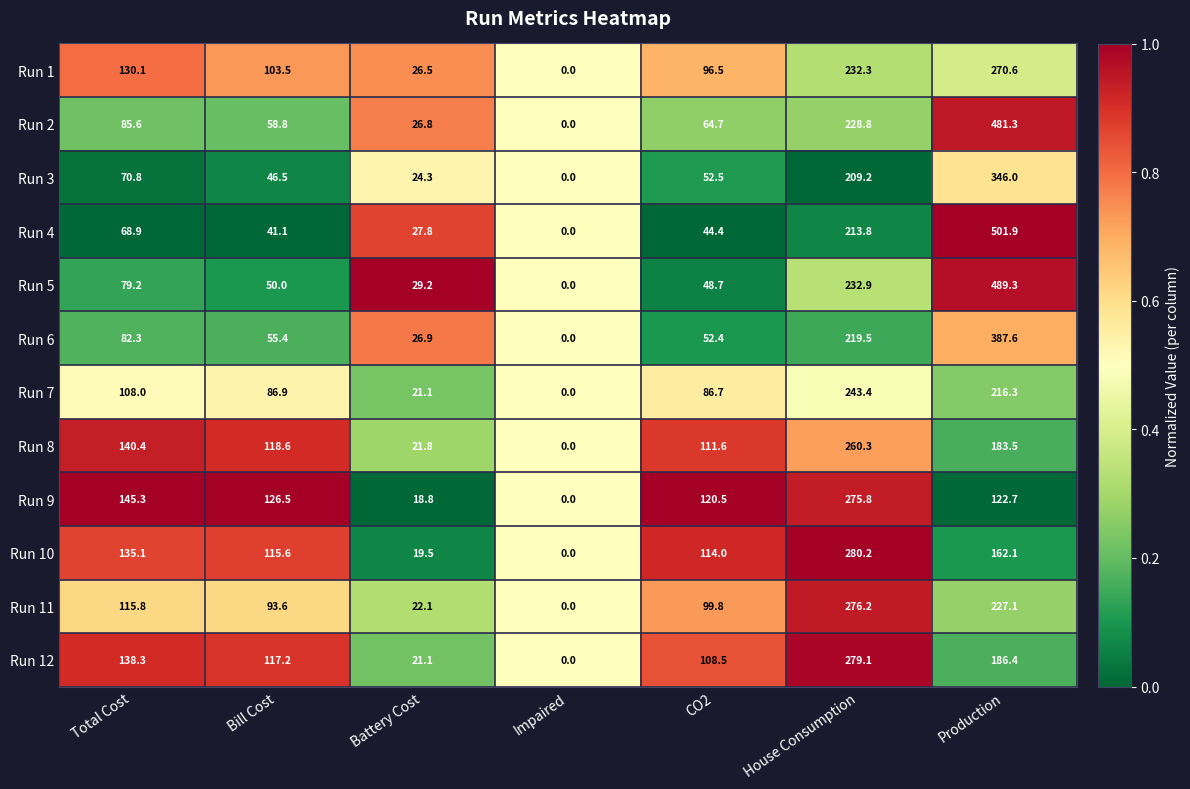

List the labels in order of Run 7 value, smallest first.

Impaired, Battery Cost, CO2, Bill Cost, Total Cost, Production, House Consumption